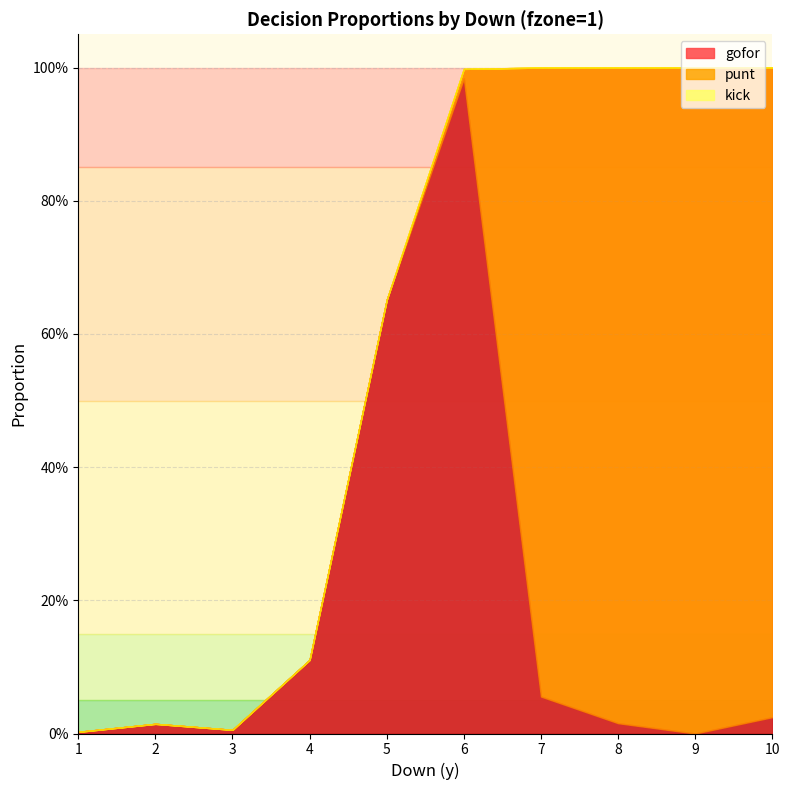

At which label is gofor closest to 0?

9